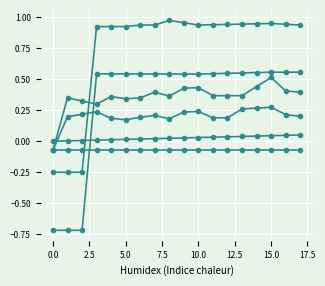

How many series are shown in this chart?

6